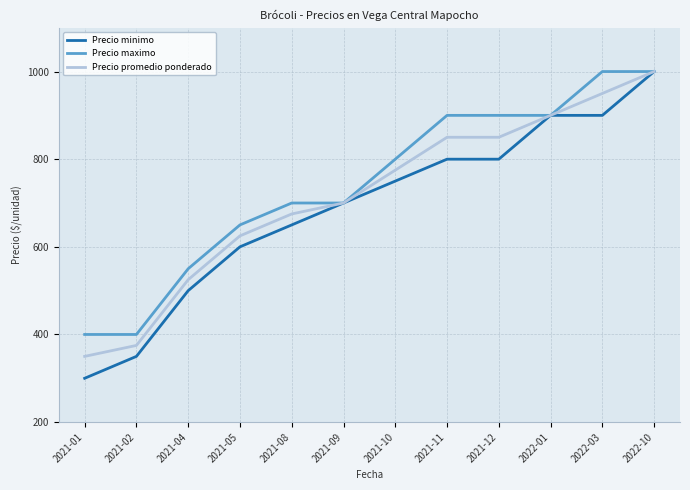

What are all the series names shown in the legend?

Precio minimo, Precio maximo, Precio promedio ponderado